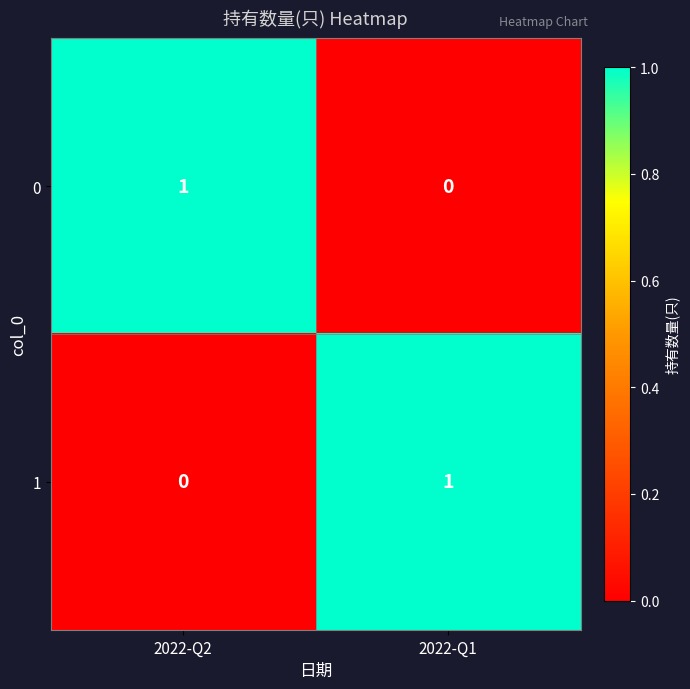

At which label is 1 closest to 0?

2022-Q2